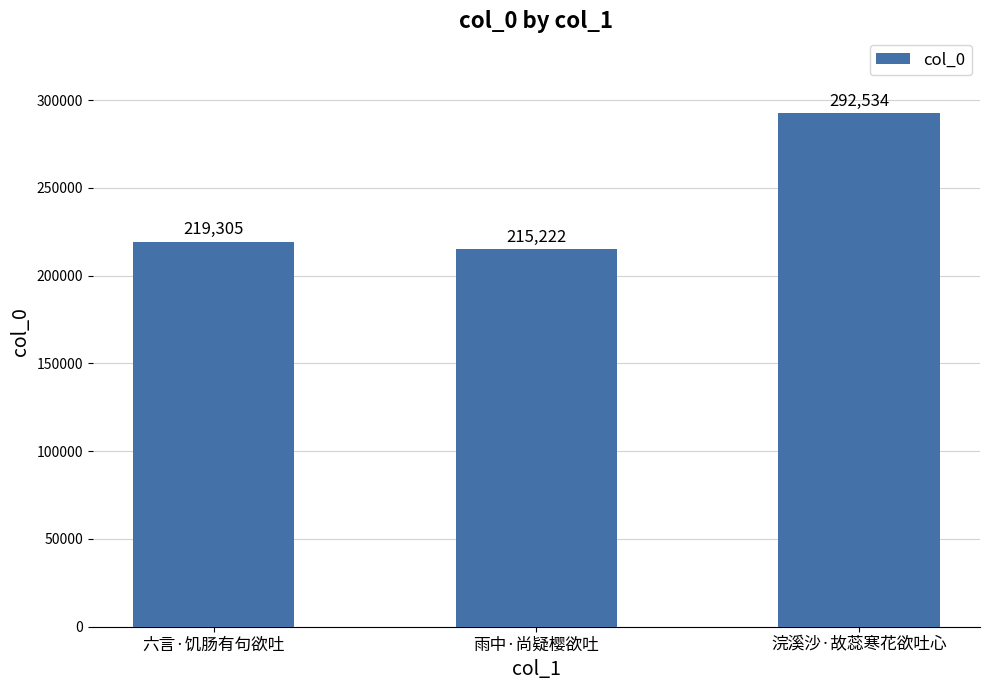

Reading left to right, transcribe all the data shown in this chart.

六言·饥肠有句欲吐=219305	雨中·尚疑樱欲吐=215222	浣溪沙·故蕊寒花欲吐心=292534